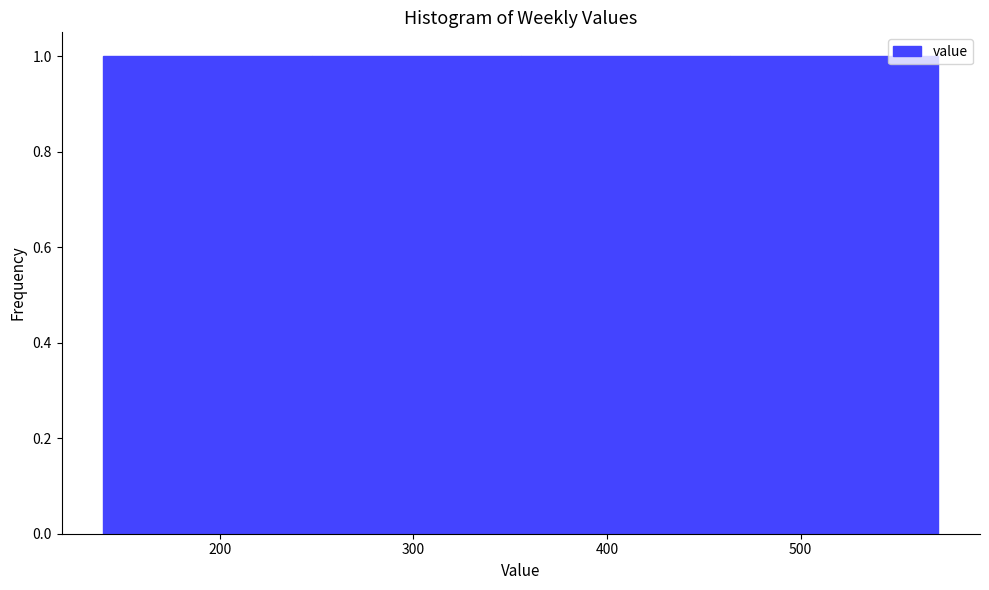

Reading left to right, transcribe this chart: for each bar, give the range it covers on the x-axis and its height. Neither the bar edges nor the heights are printed on the chart, so give them approximately, as read against the axes.

140 to 250: 1
250 to 360: 1
360 to 460: 1
460 to 570: 1